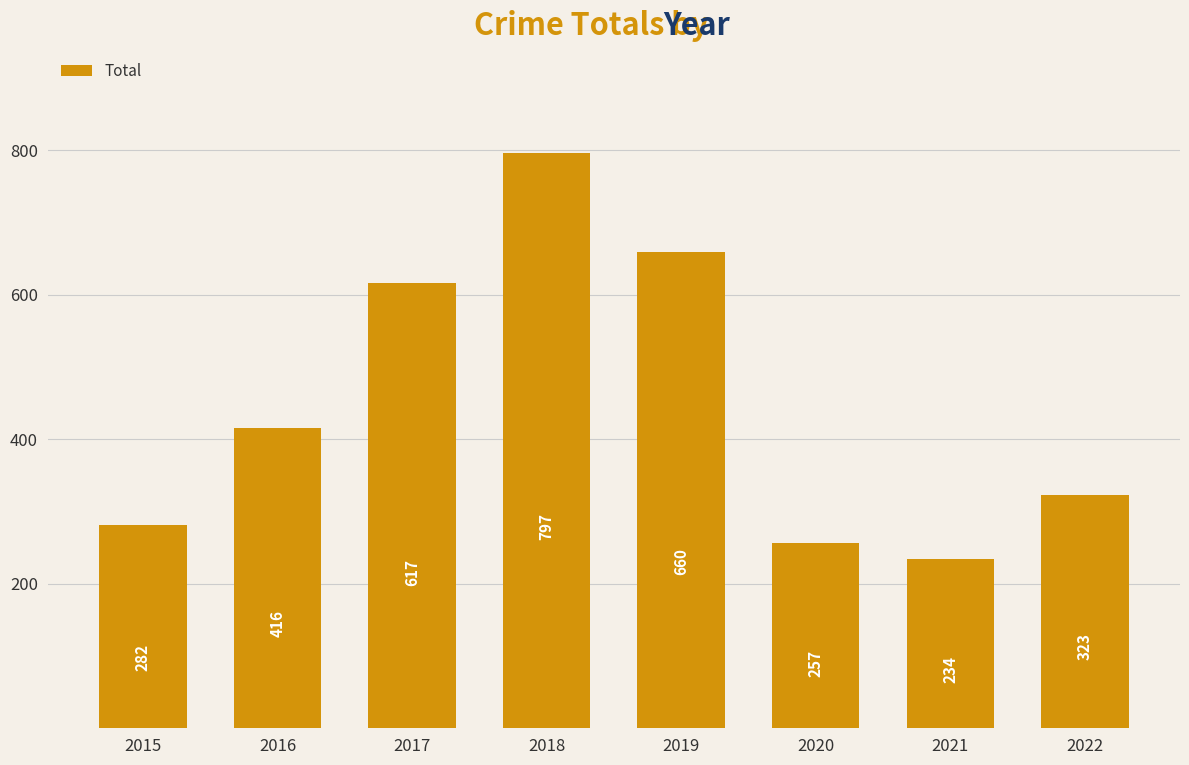

What is the change in value from 2016 to 2021?

-182